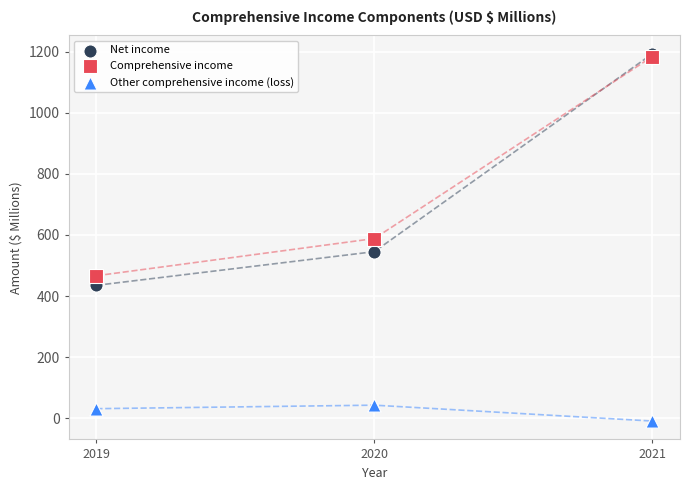

In the Comprehensive income series, what Y value is closest to 825?

588.2